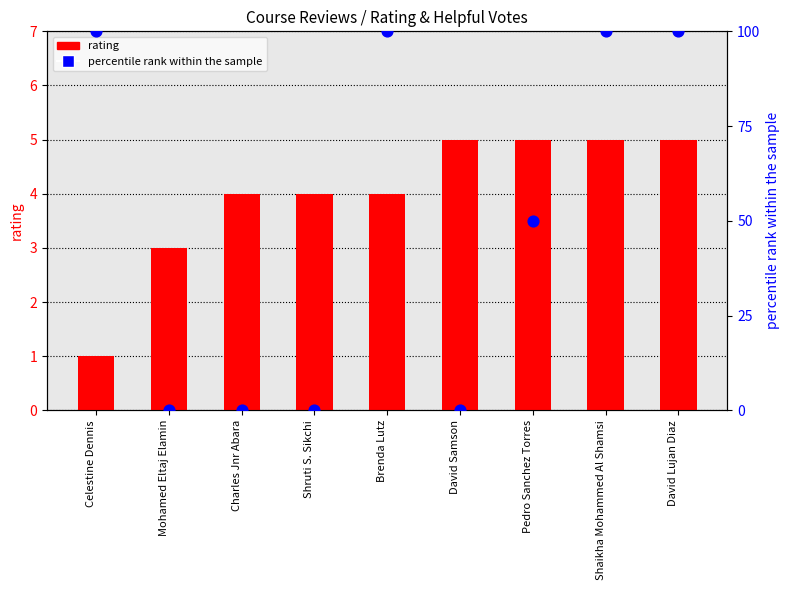

Is the value of rating at Charles Jnr Abara greater than the value of percentile rank within the sample at Pedro Sanchez Torres?

No